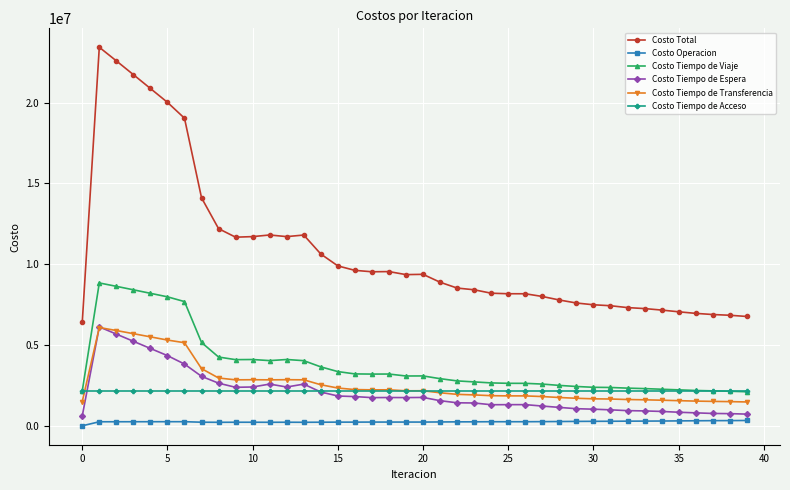

What are all the series names shown in the legend?

Costo Total, Costo Operacion, Costo Tiempo de Viaje, Costo Tiempo de Espera, Costo Tiempo de Transferencia, Costo Tiempo de Acceso